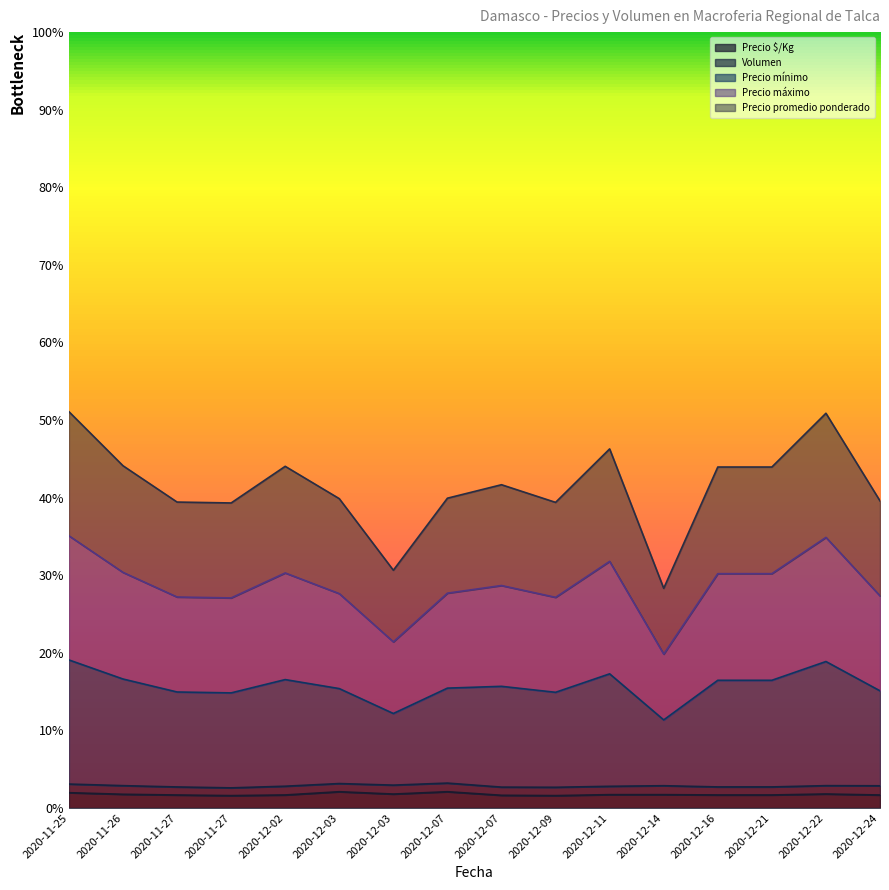

True or false: Precio promedio ponderado has more than 0 interior local peaks.

True